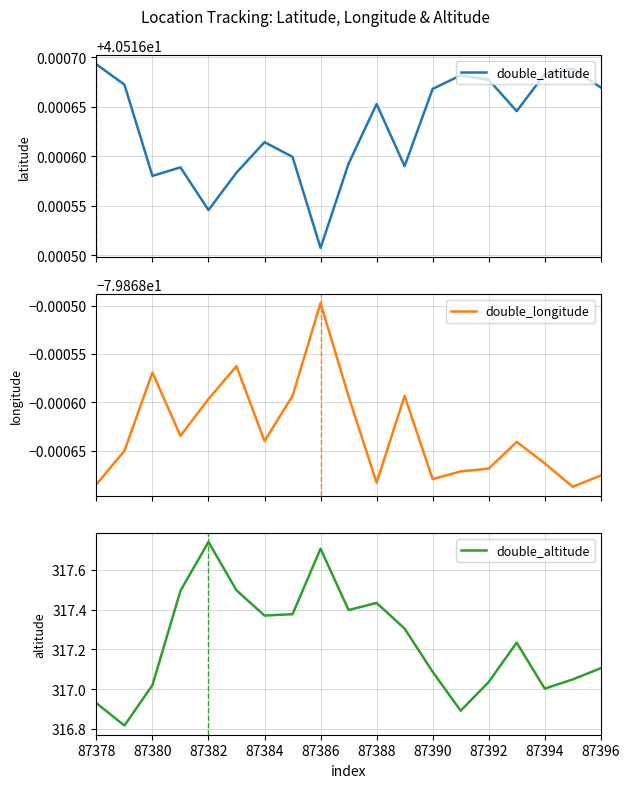

True or false: double_longitude has more than 0 points higher than both neighbors.

True